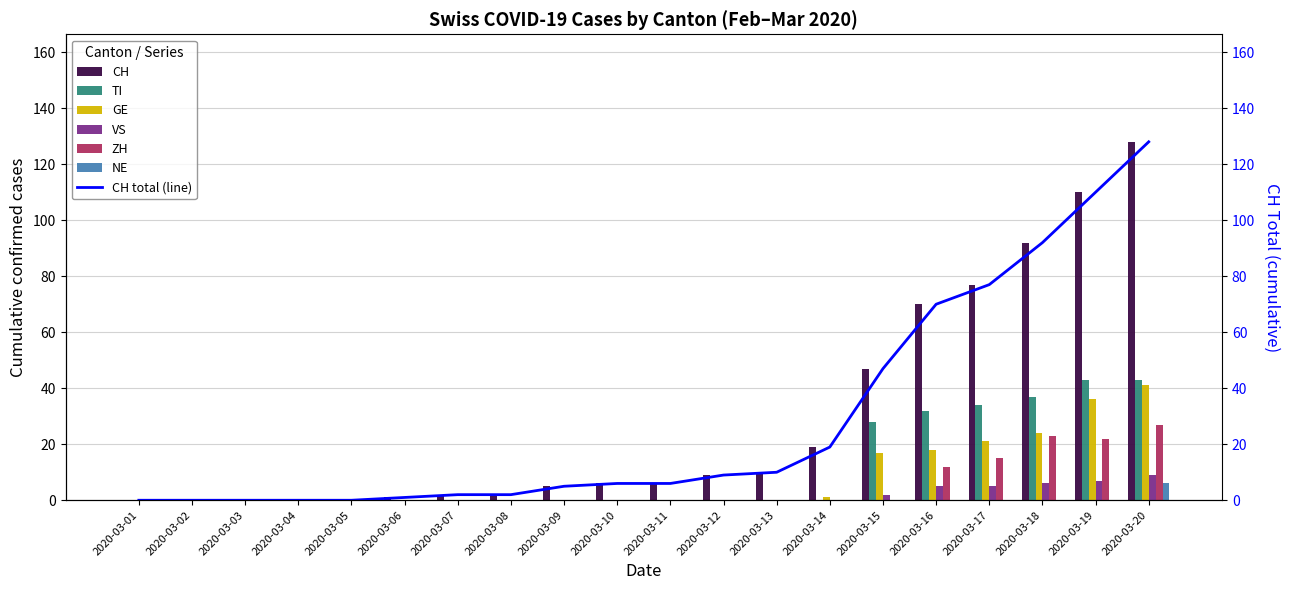

What is the difference between the highest and lowest values at 2020-03-07?

2